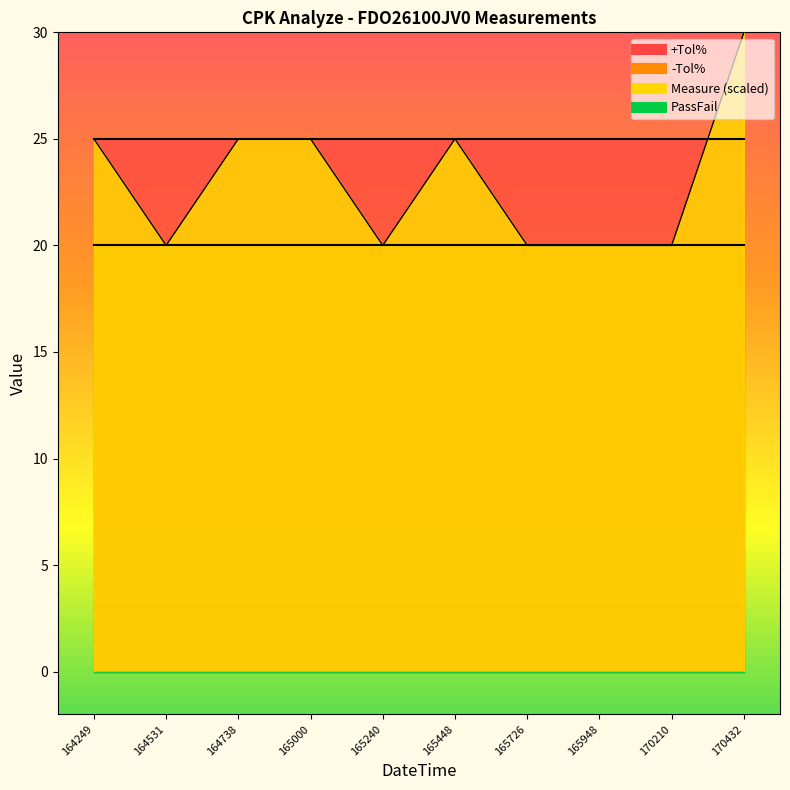

True or false: -Tol% has more than 2 interior local peaks.

False